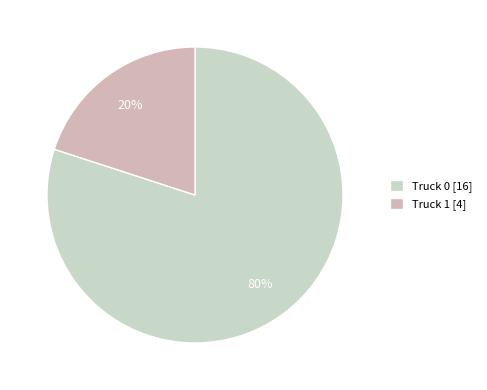

Which category has the biggest portion of the pie?

Truck 0